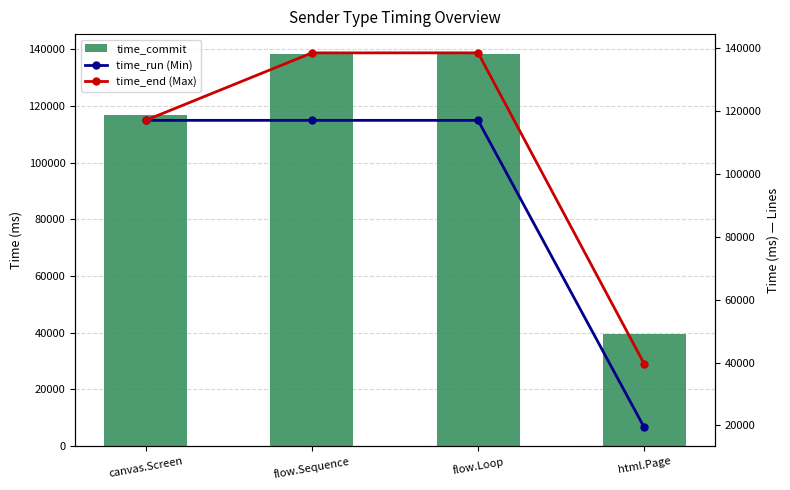

Which label corresponds to the largest value in the chart?

flow.Loop